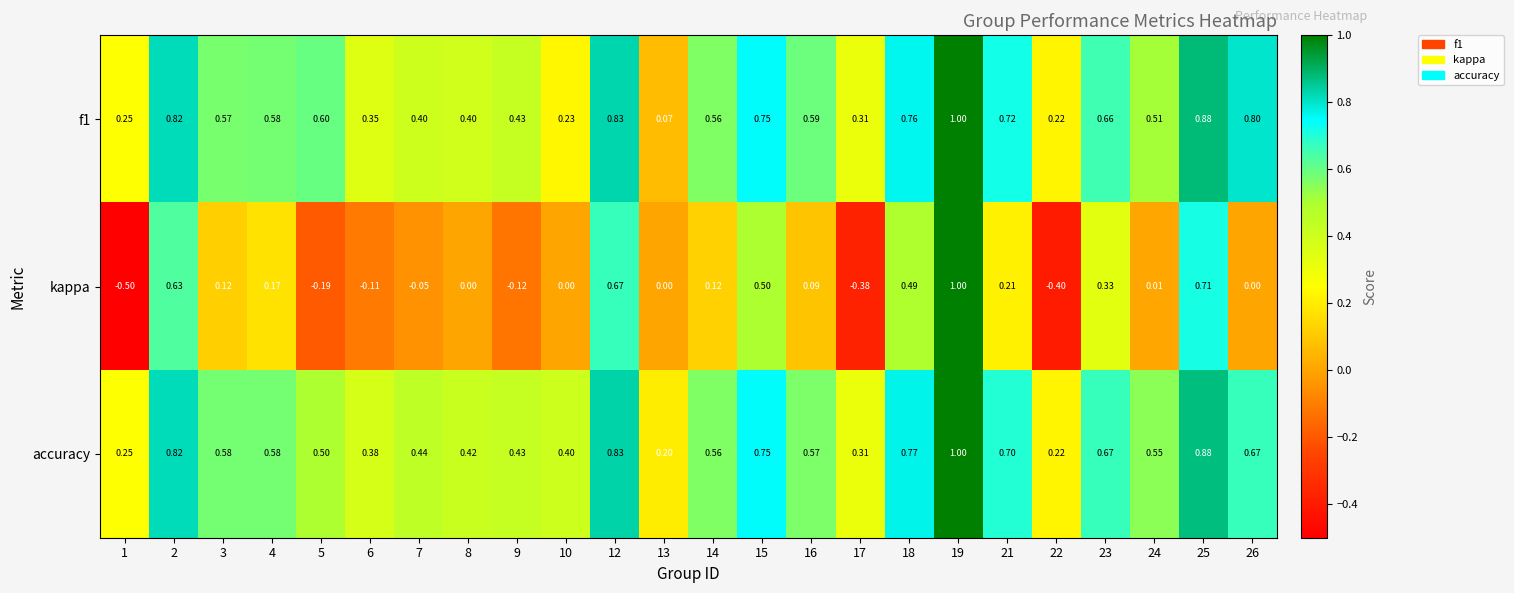

Is the value of f1 at 6 greater than the value of accuracy at 3?

No